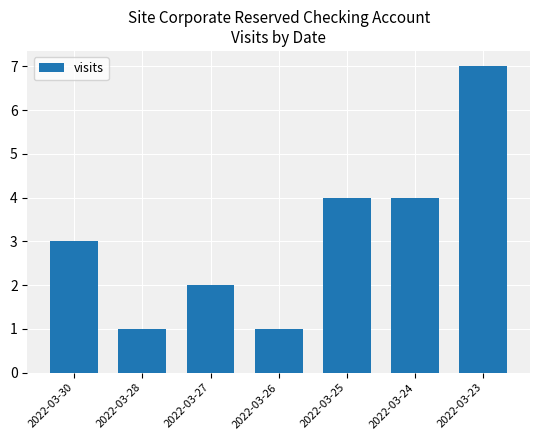

The chart shows a value of 2 at 2022-03-27. True or false?

True